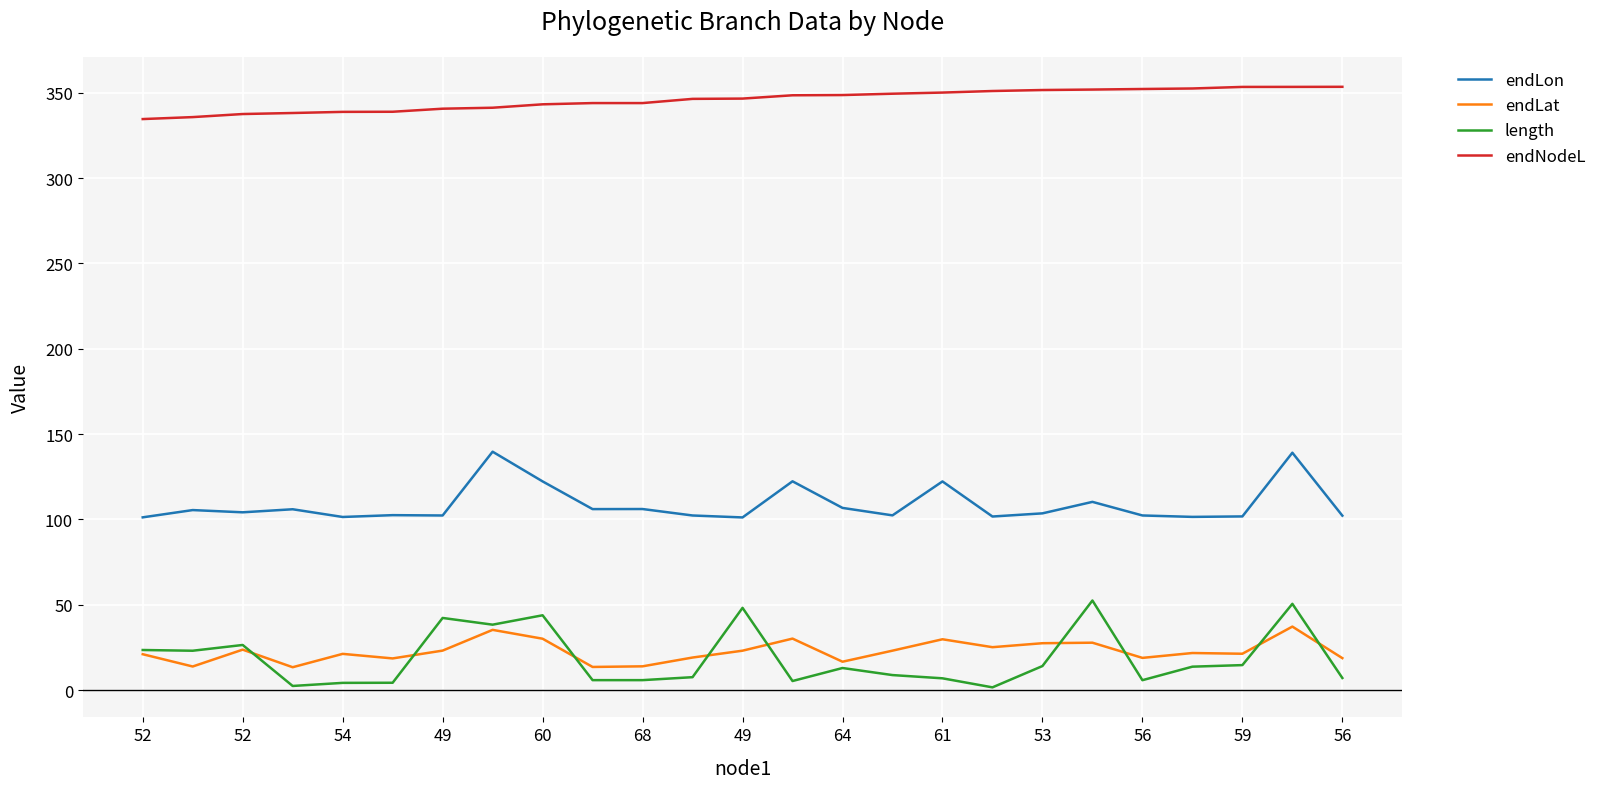

True or false: endLat and endNodeL cross at least once.

False